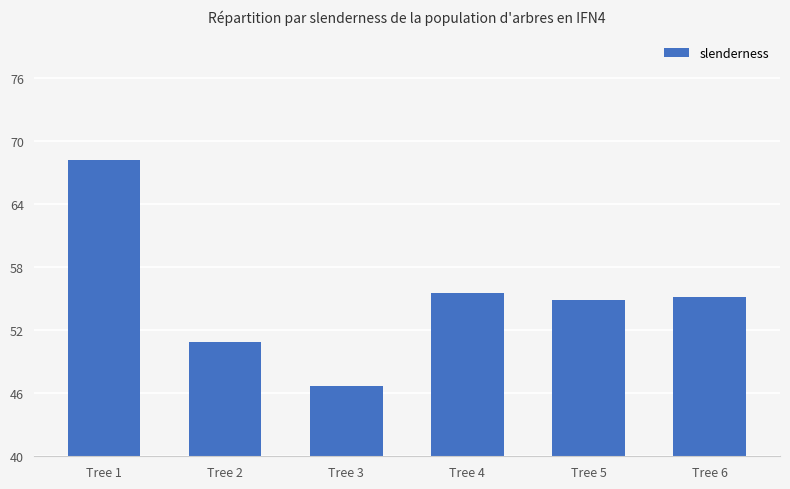

Count the number of data series in this chart.

1